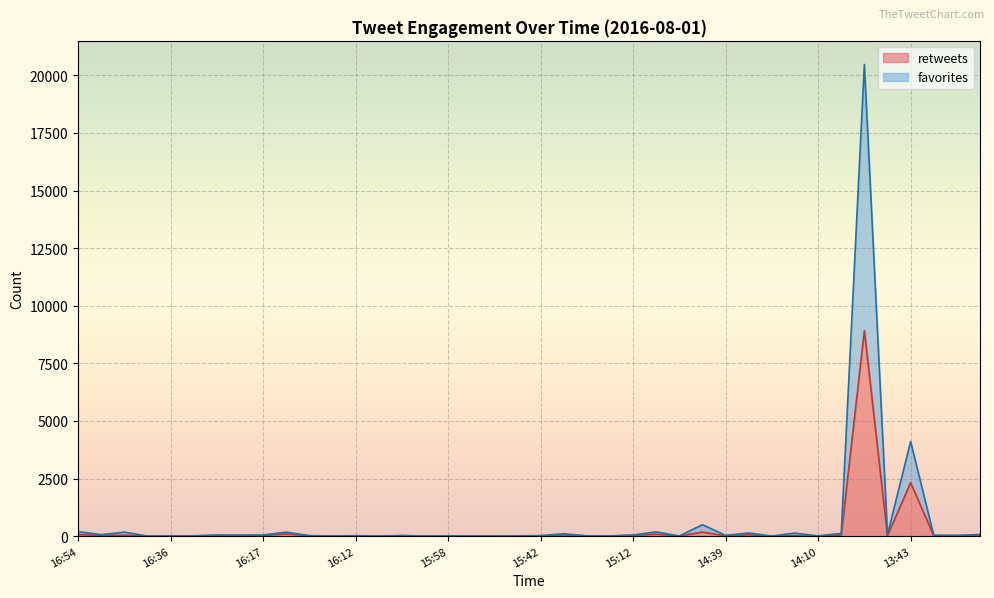

The retweets series shows 2 at 15:58. True or false?

True